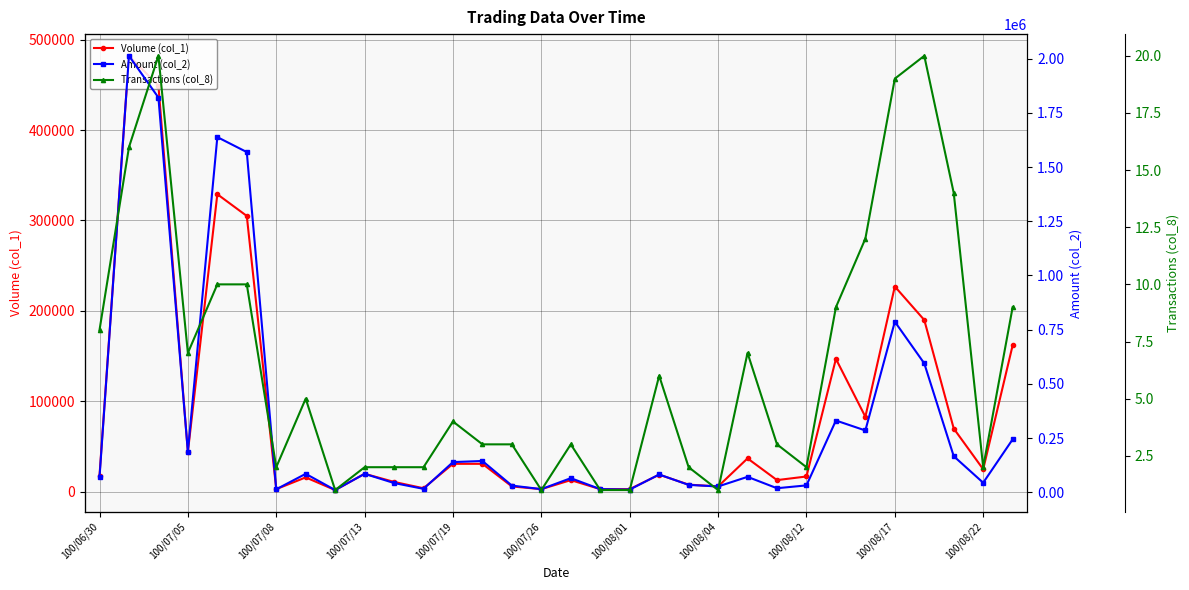

True or false: Transactions (col_8) and Amount (col_2) intersect in this chart.

False